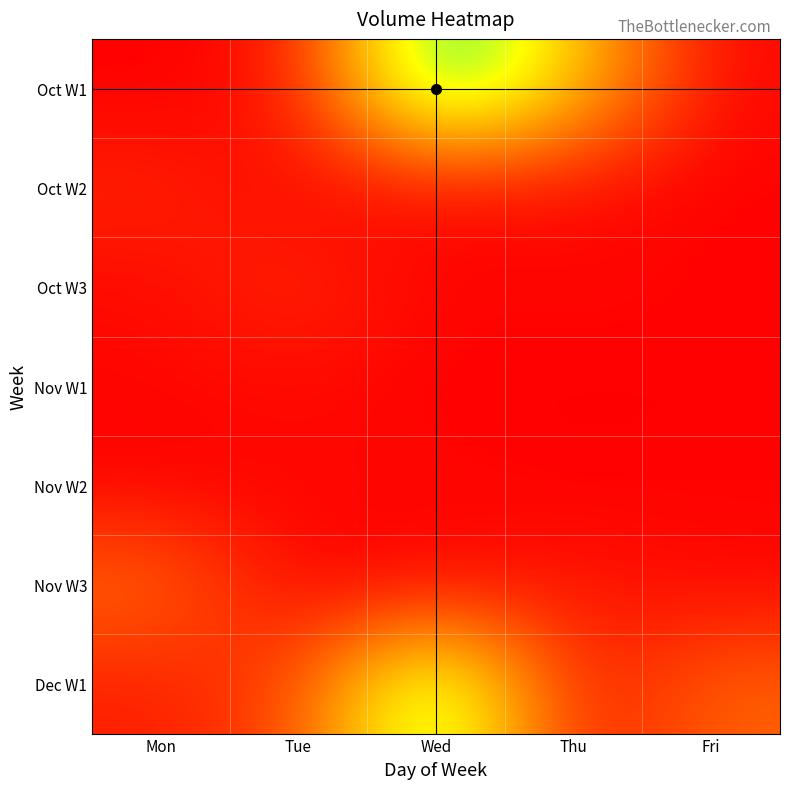

What is the total value across all series at Mon?

71584